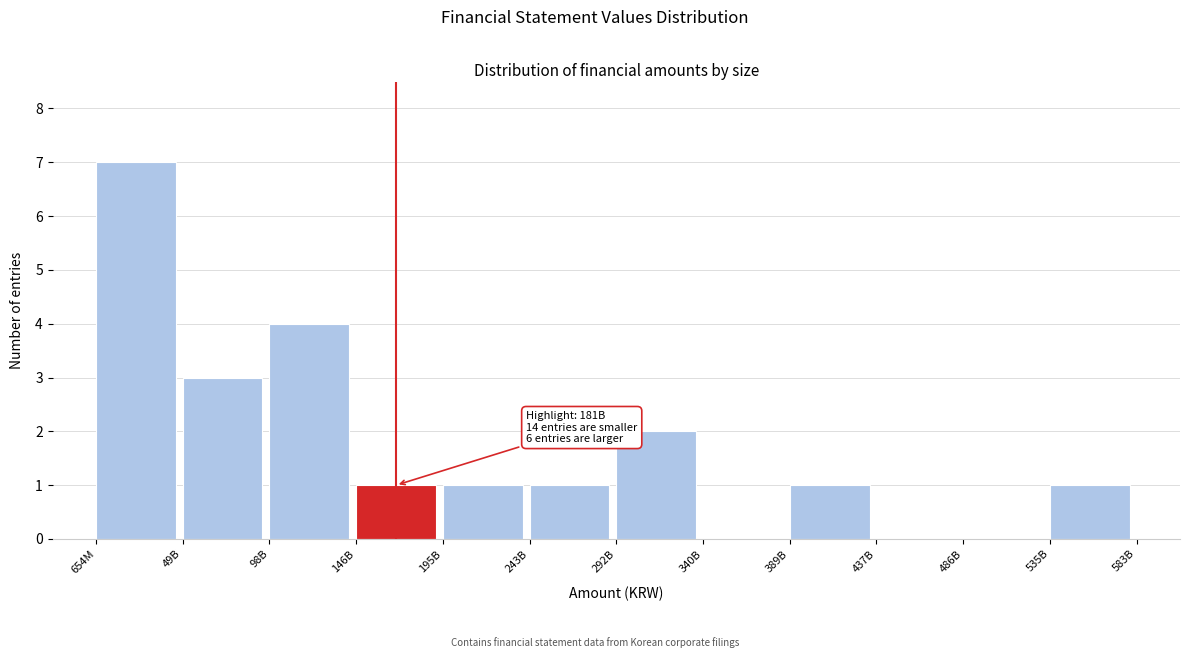

Reading right to left, list all the values displayed in this chart.

535B=1	486B=0	437B=0	389B=1	340B=0	292B=2	243B=1	195B=1	146B=1	98B=4	49B=3	654M=7